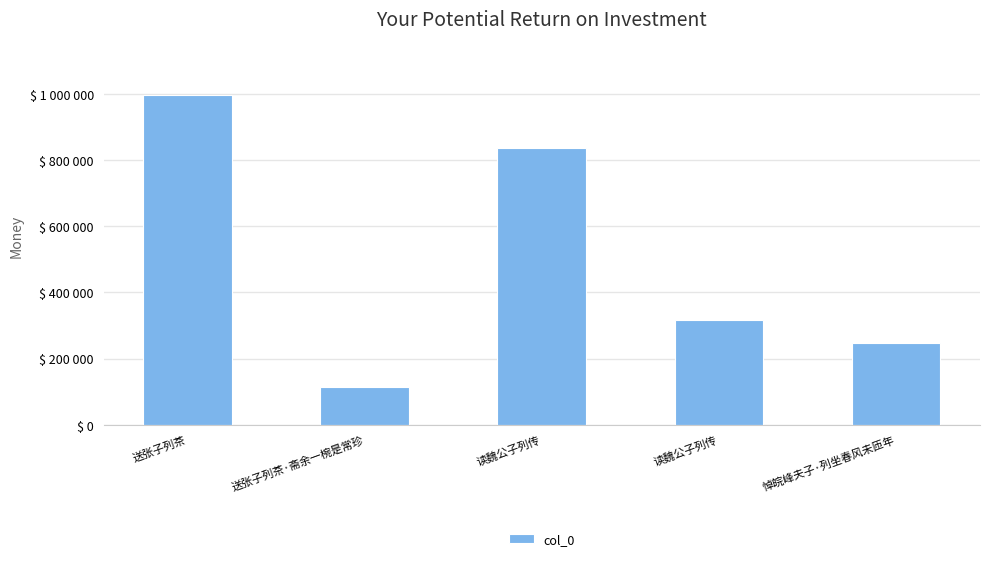

What is the label of the 3rd bar from the left?

读魏公子列传